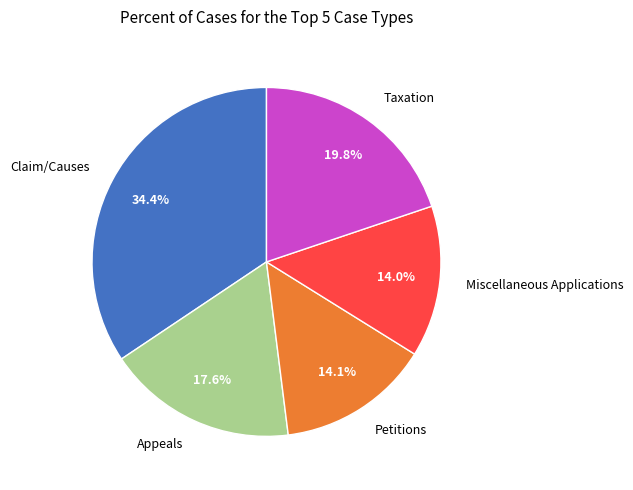

Is there a majority slice in this chart?

No